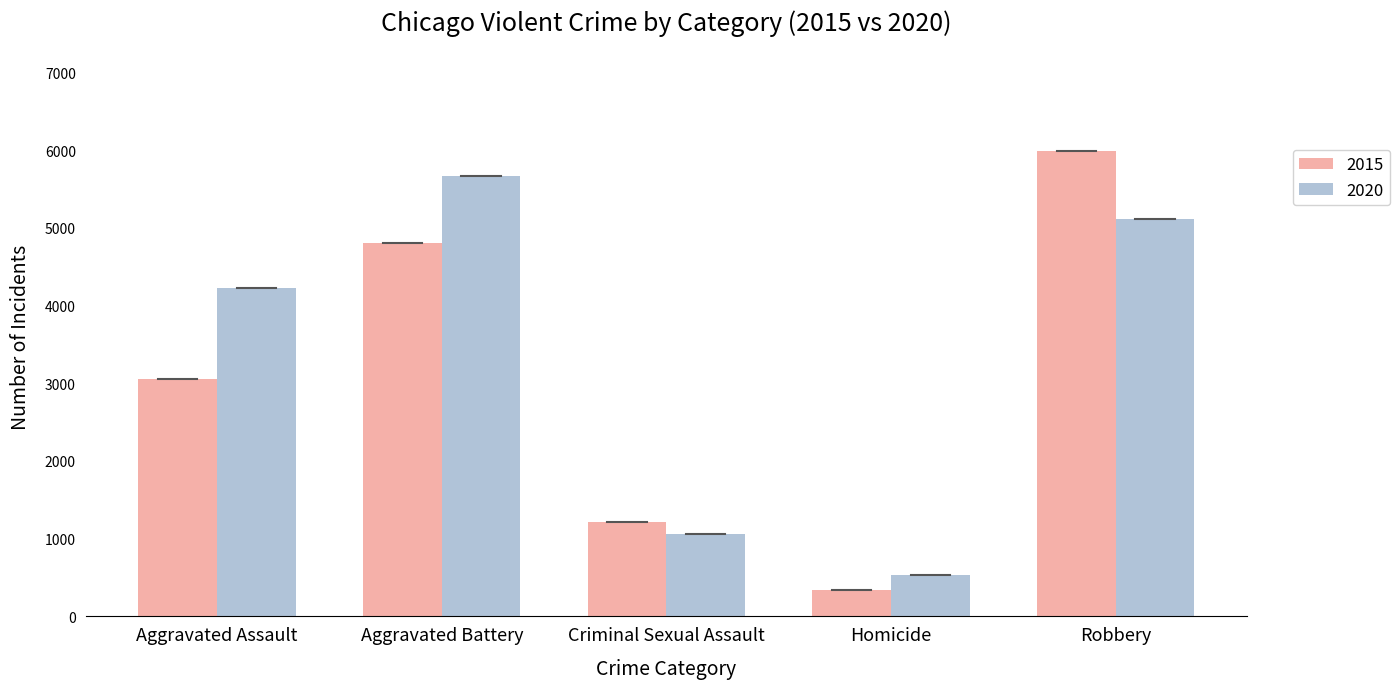

How many groups of bars are there?

5